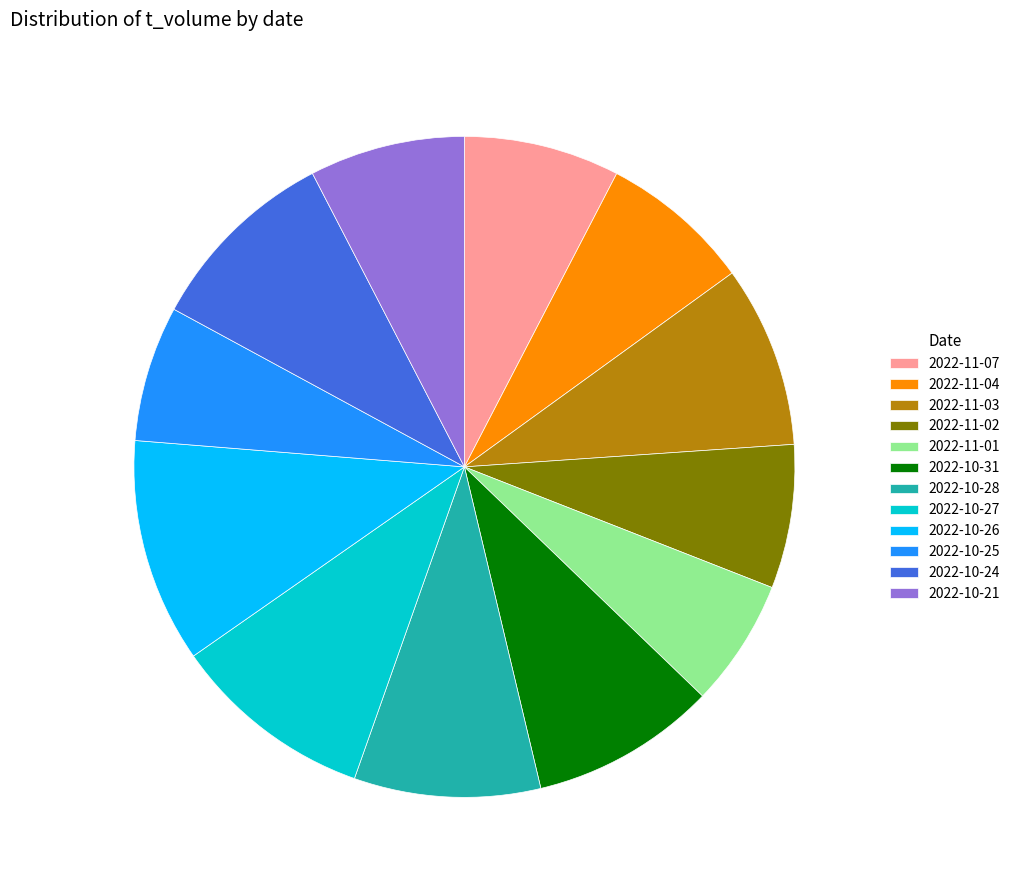

Approximately how many times larger is the value at 2022-10-31 compared to 2022-10-27?

0.9